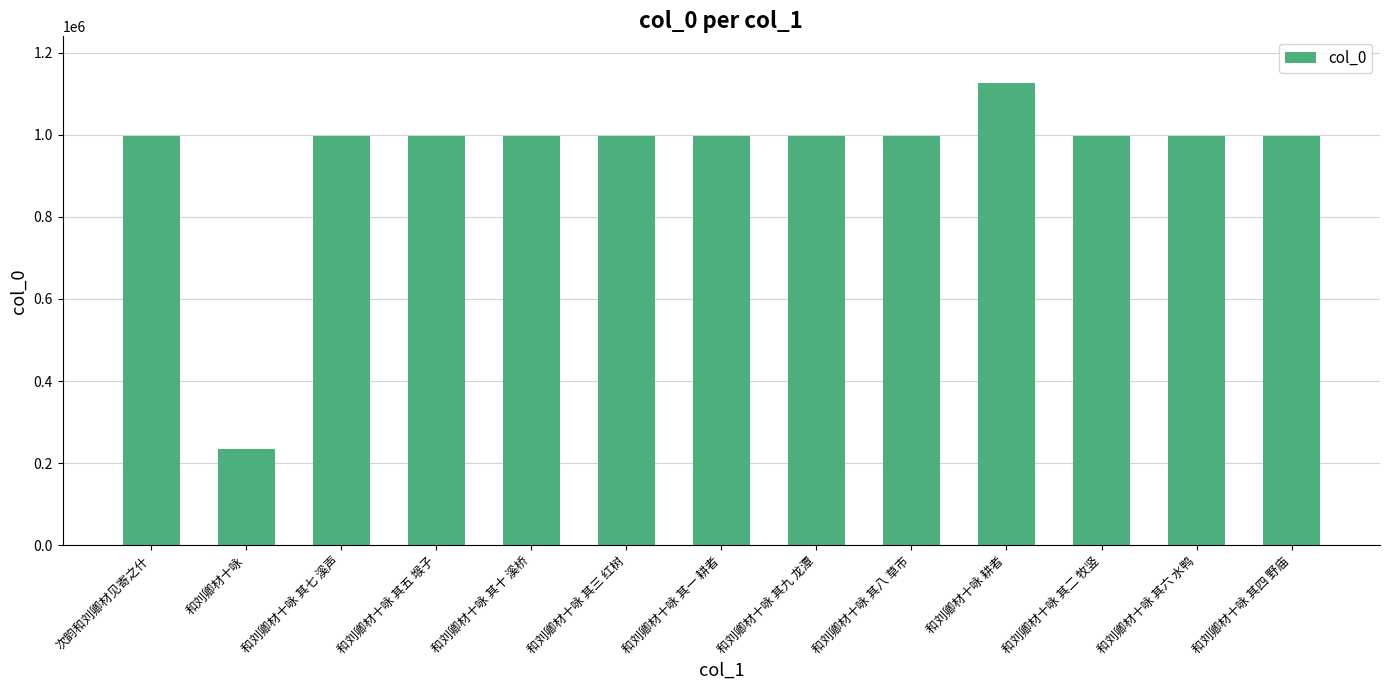

Read the value at 和刘卿材十咏 其七 溪声, to the nearest 10.

997940